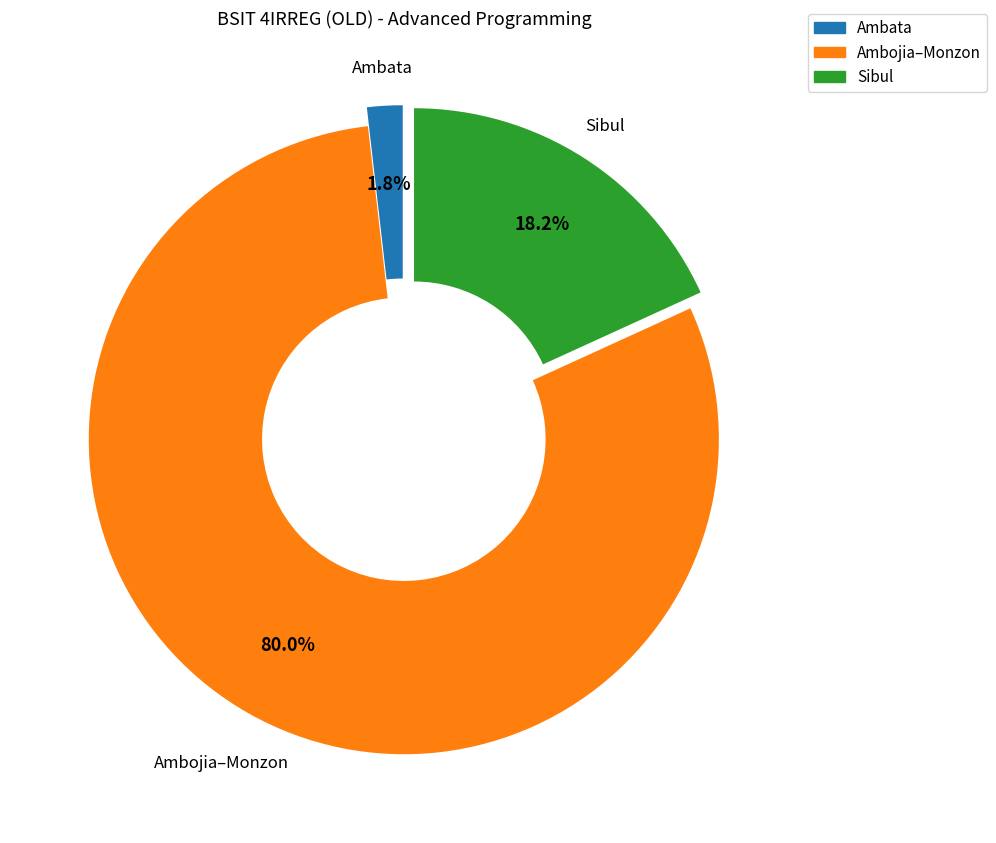

Is there any slice that represents more than half of the pie?

Yes